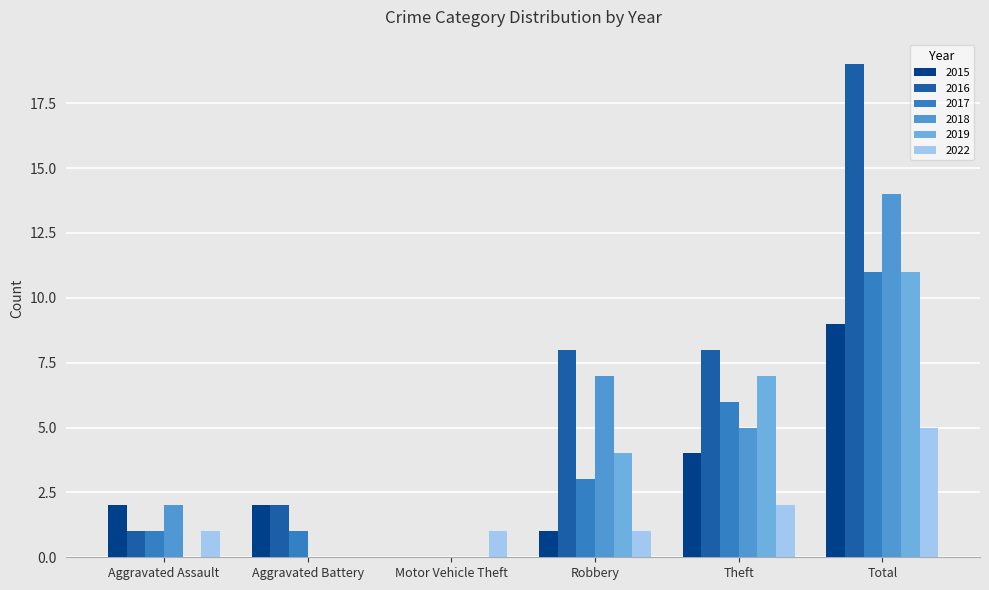

Is it true that 2018 equals -9 at Motor Vehicle Theft?

False